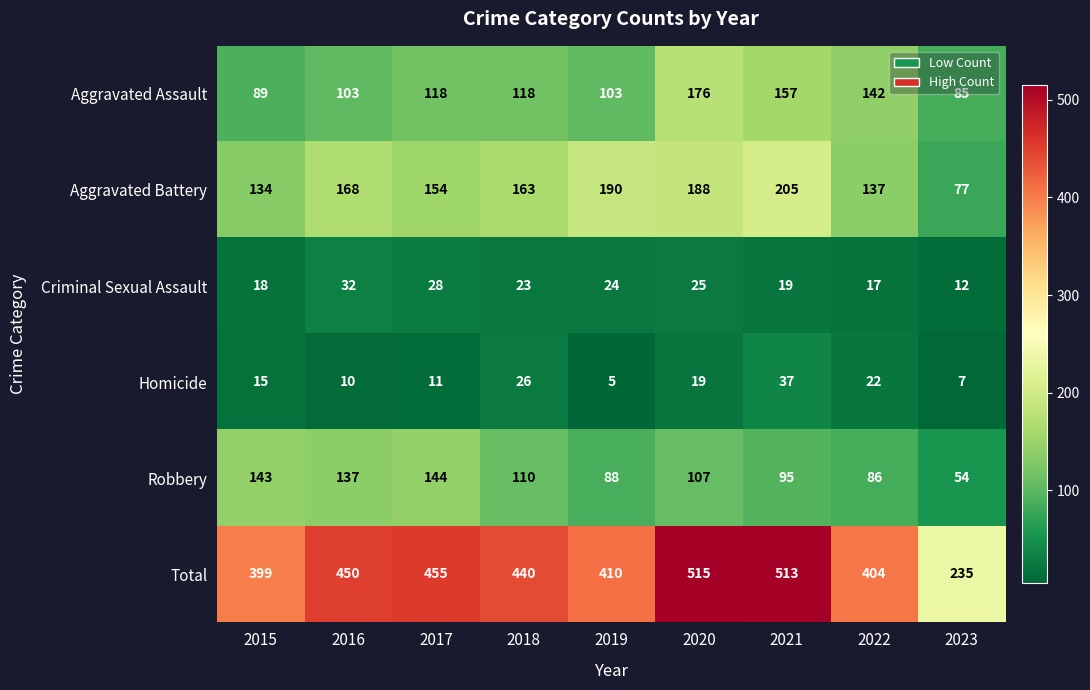

Rank the series by their maximum value, from highest to lowest.

Total, Aggravated Battery, Aggravated Assault, Robbery, Homicide, Criminal Sexual Assault